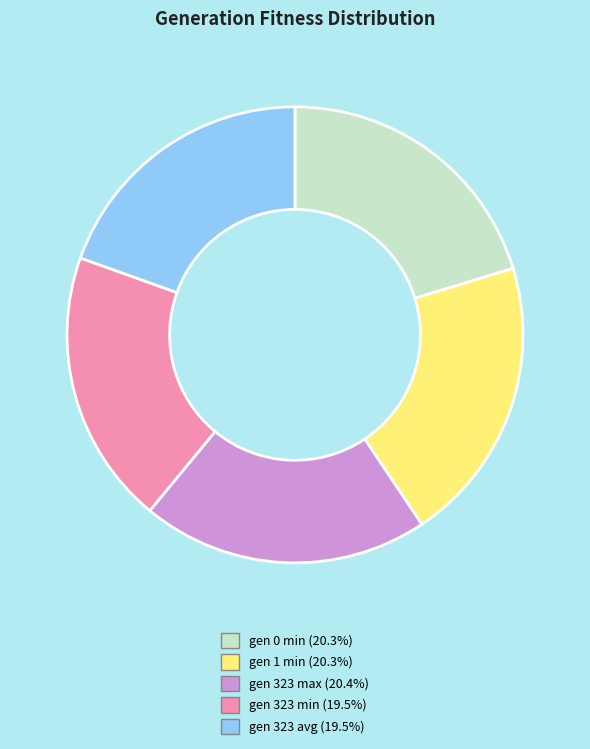

Does gen 323 min account for over 50% of the chart?

No